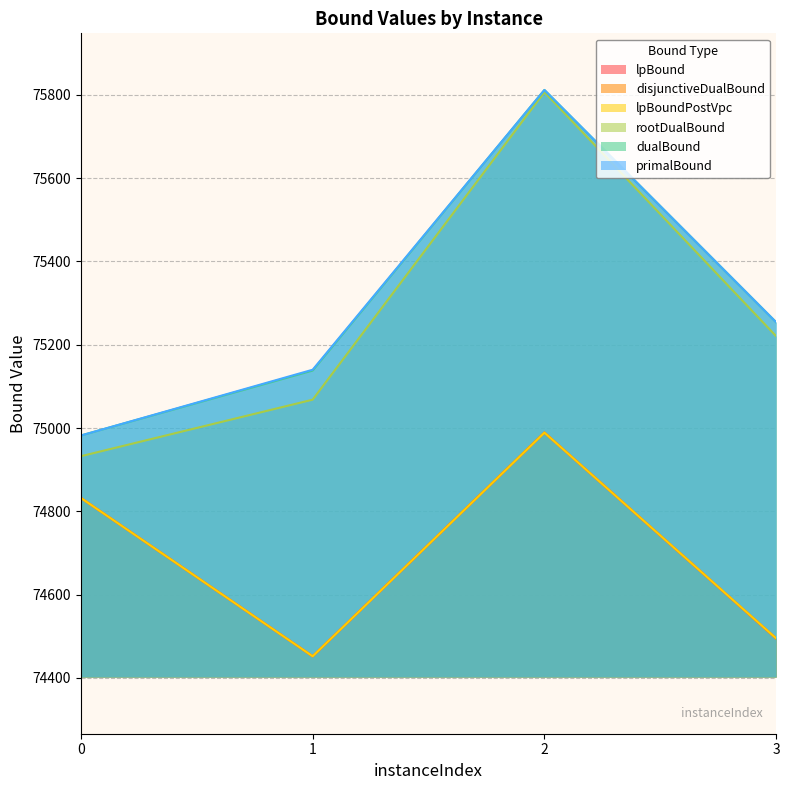

At 0, list the series in order from largest to smallest.

dualBound, primalBound, rootDualBound, lpBound, disjunctiveDualBound, lpBoundPostVpc